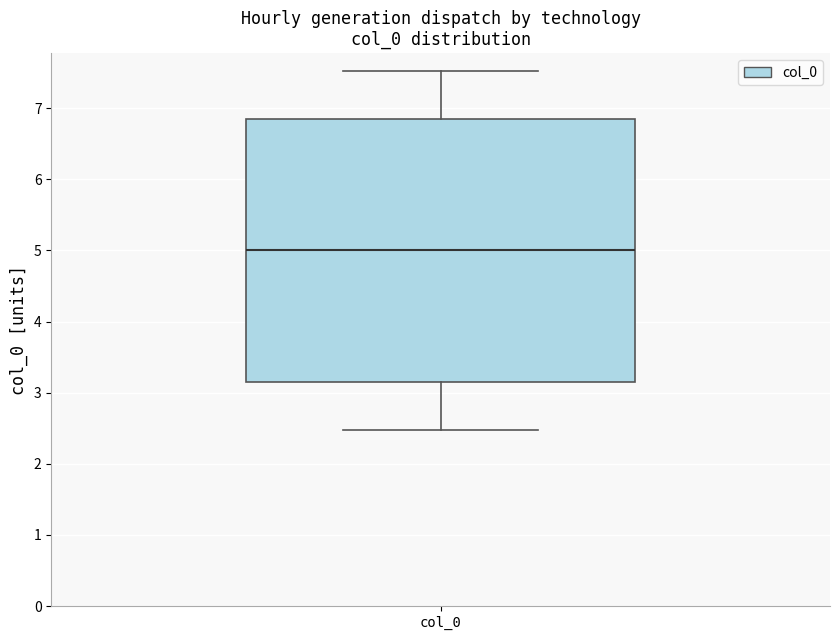

Transcribe this box plot: give where the median line is, the range the box spans, and where the two whiskers end, as read against the y-axis. The values are not printed on the chart, so give them approximately, as read against the axis.

median 5.0, box 3.1 to 6.9, whiskers 2.5 to 7.5